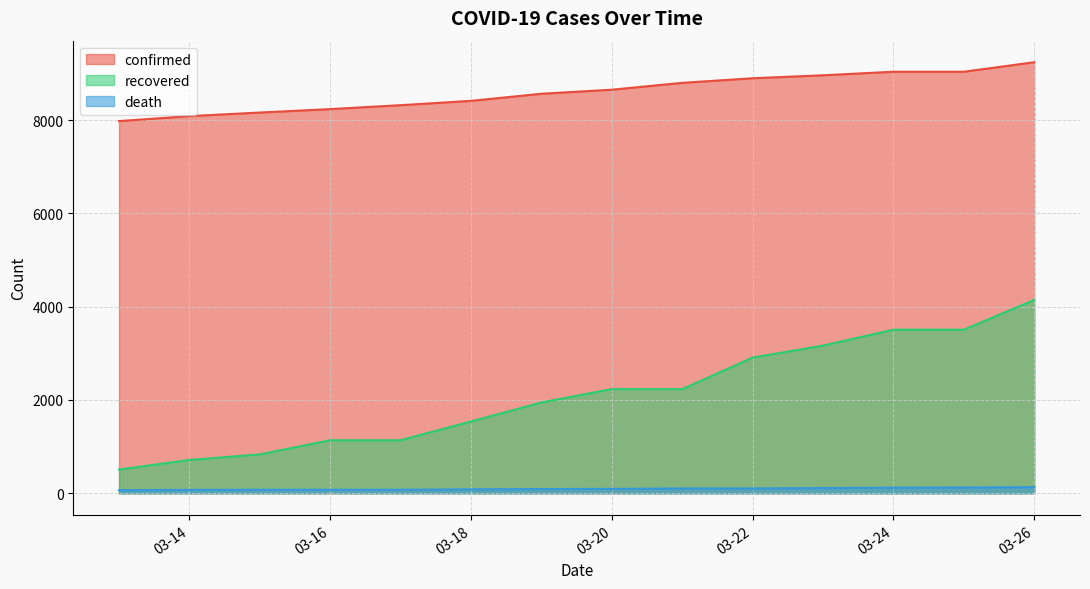

At which category is the sum across all series the highest?

03-26